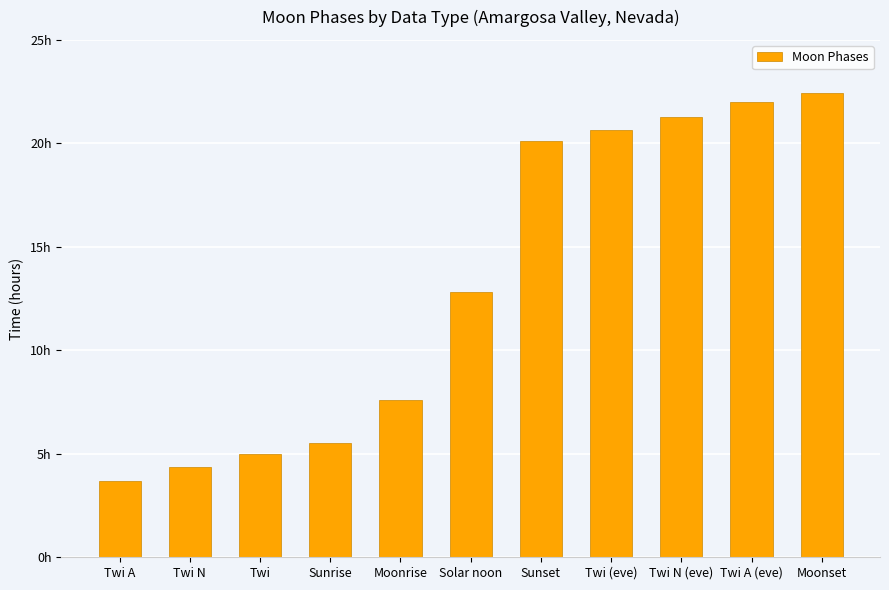

Does the chart contain any negative values?

No